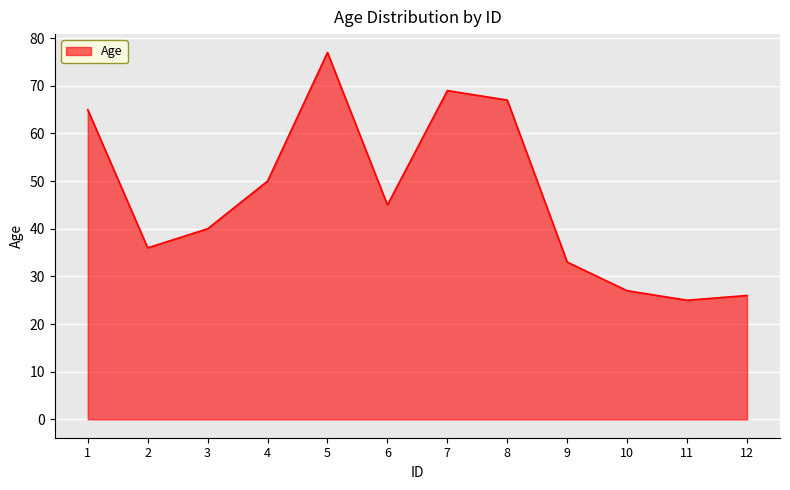

What is the change in value from 1 to 6?

-20